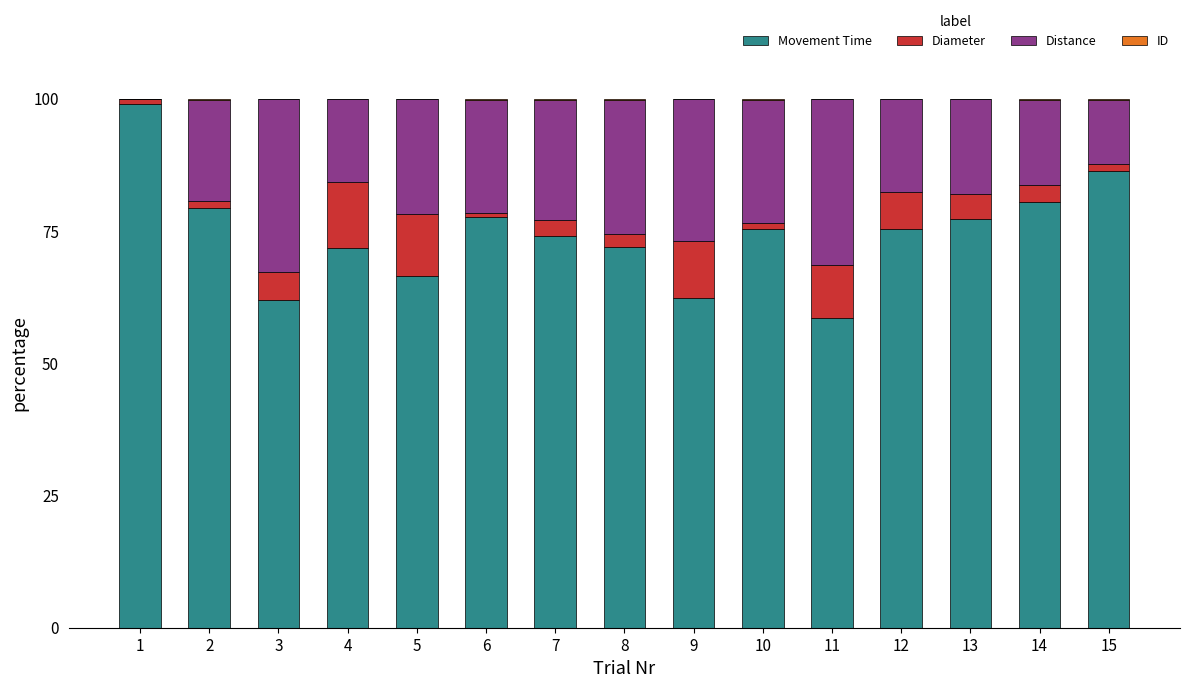

Are the bars horizontal?

No